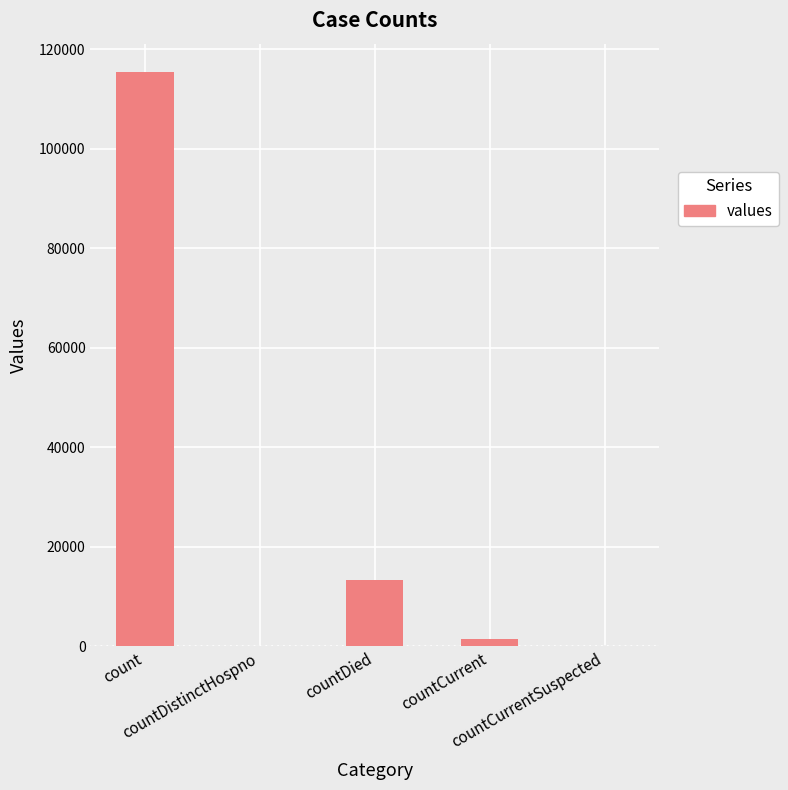

True or false: the data shows 74775 at countCurrentSuspected.

False